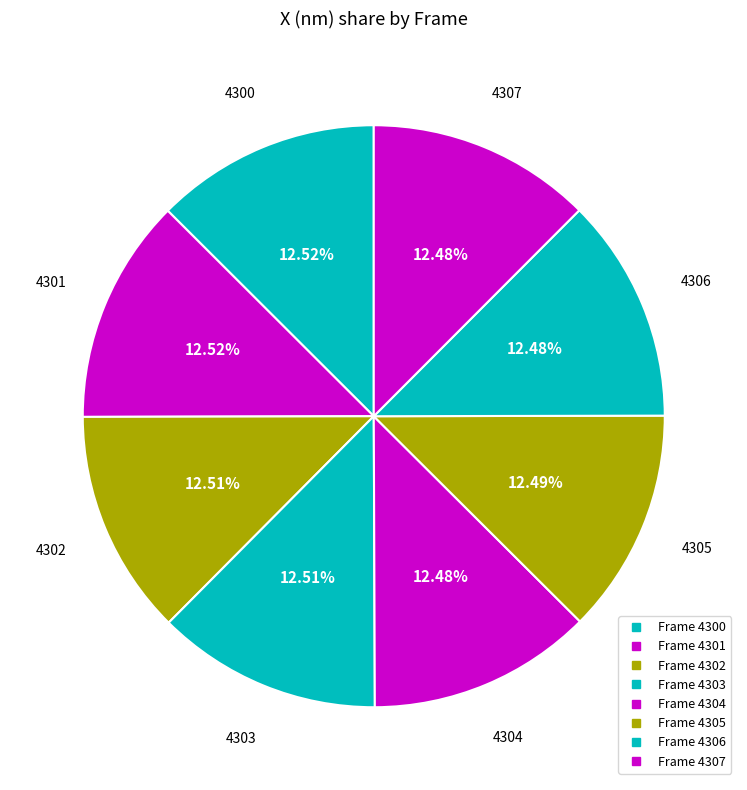

Rank the categories by value from lowest to highest.

4304, 4306, 4307, 4305, 4303, 4302, 4301, 4300